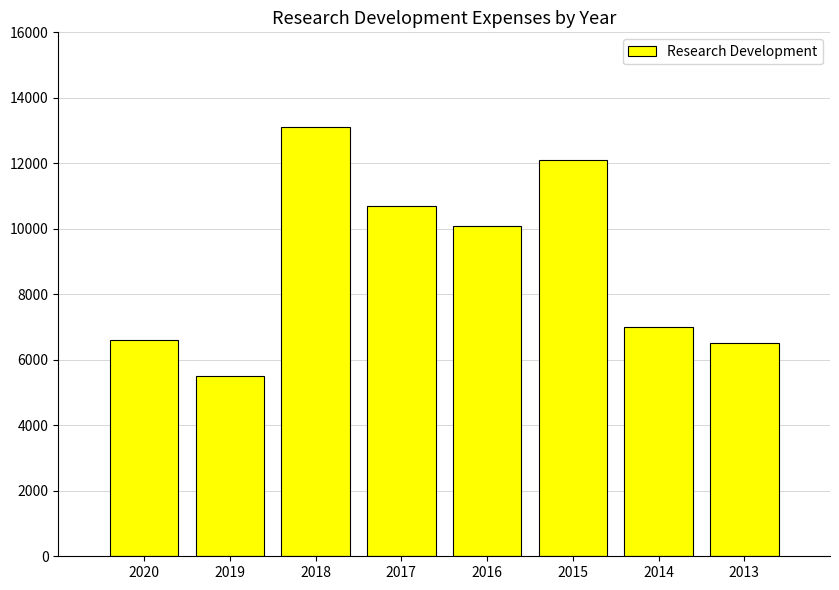

What is the difference between the maximum and minimum values?

7600